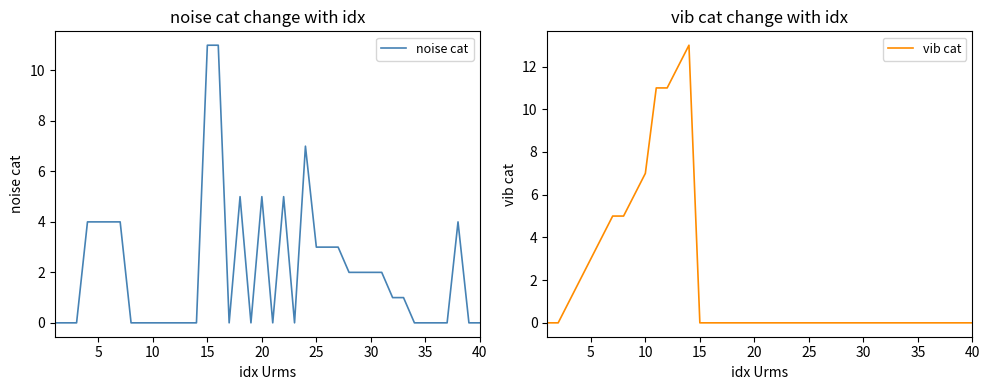

Count the number of data series in this chart.

2